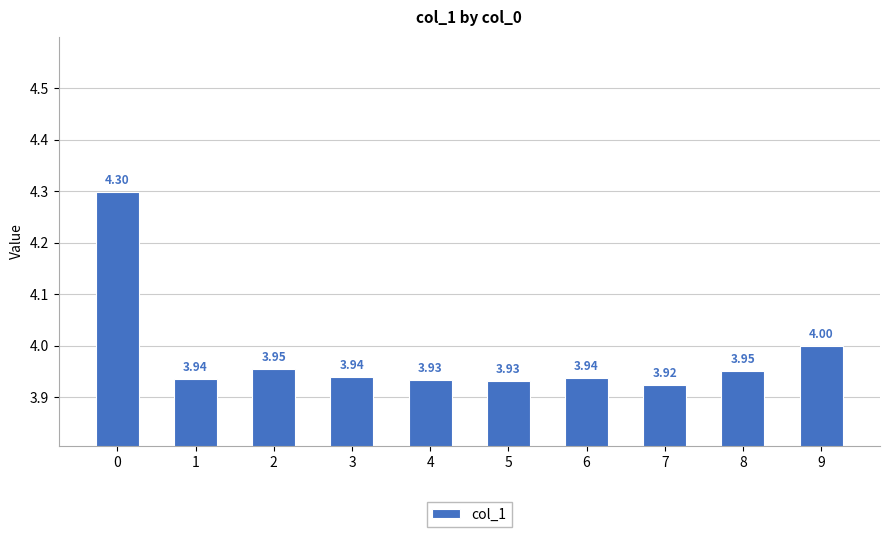

Between 5 and 6, which is larger?

6